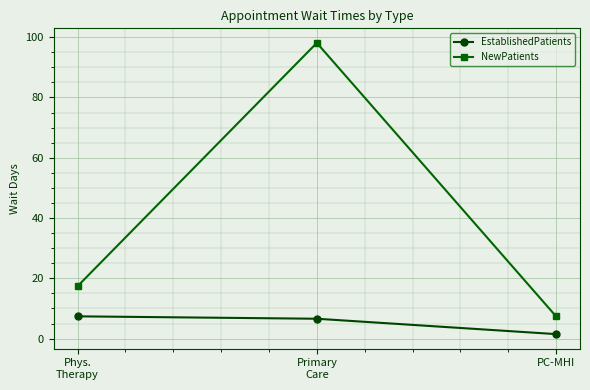

At which label does NewPatients reach its minimum?

PC-MHI